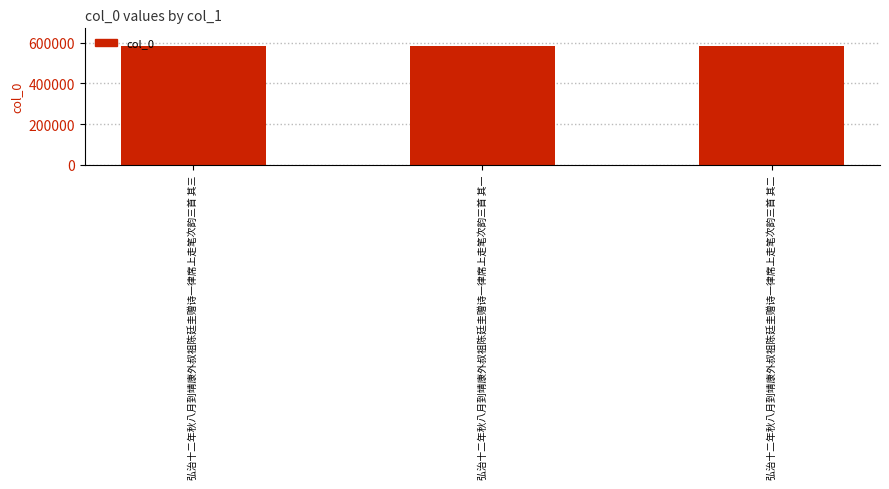

The value at 弘治十二年秋八月到靖康外叔祖陈廷圭赠诗一律席上走笔次韵三首 其一 is 856030. True or false?

False